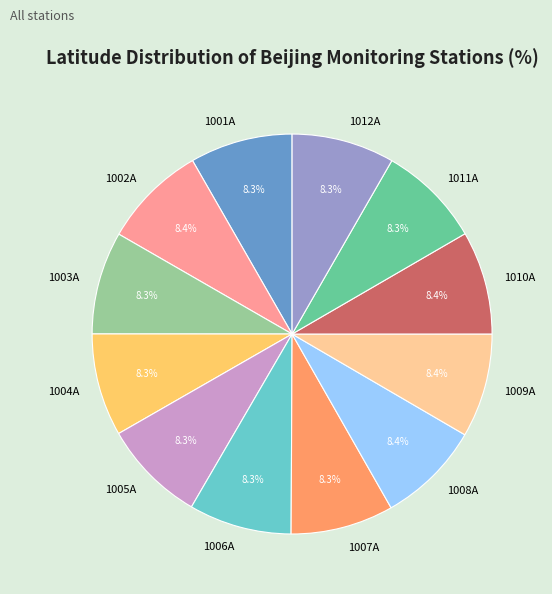

How many slices are in this pie chart?

12